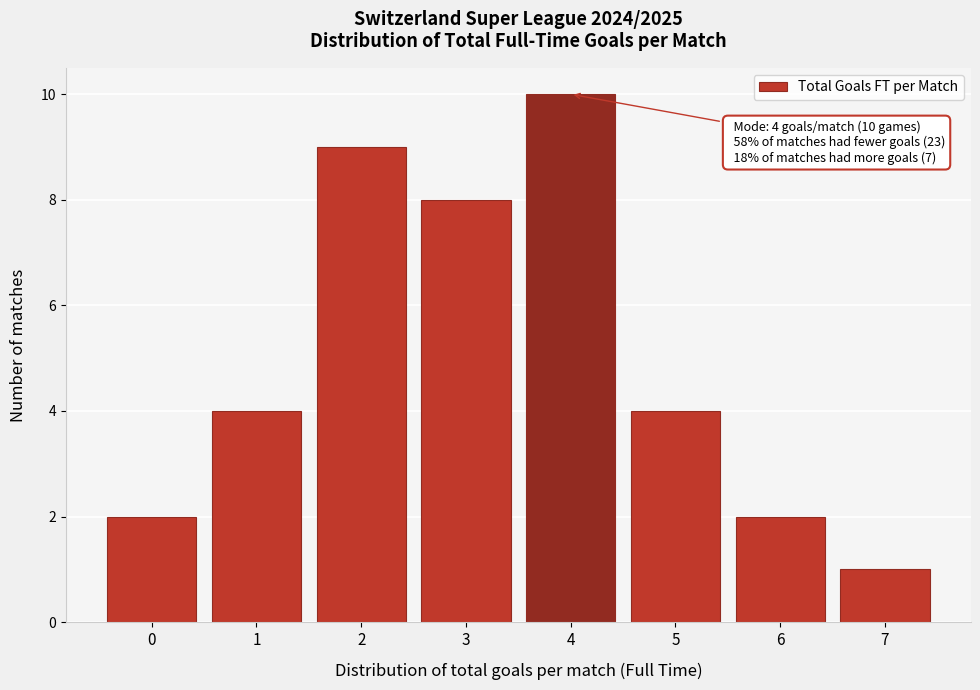

Reading left to right, list all the values displayed in this chart.

2	4	9	8	10	4	2	1